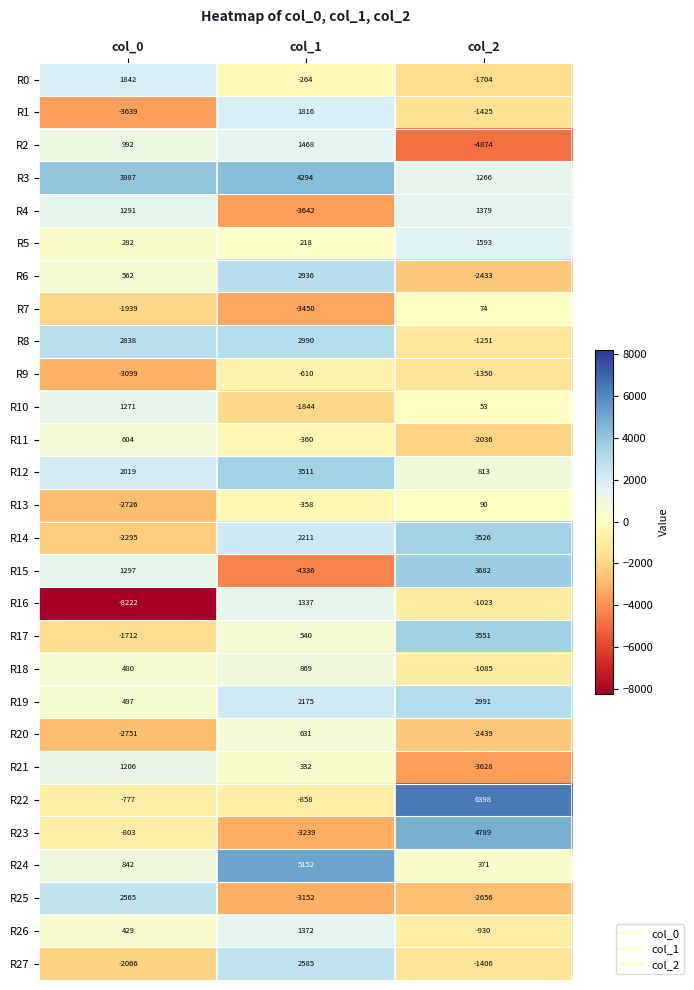

What is the difference between the highest and lowest values at col_2?

11272